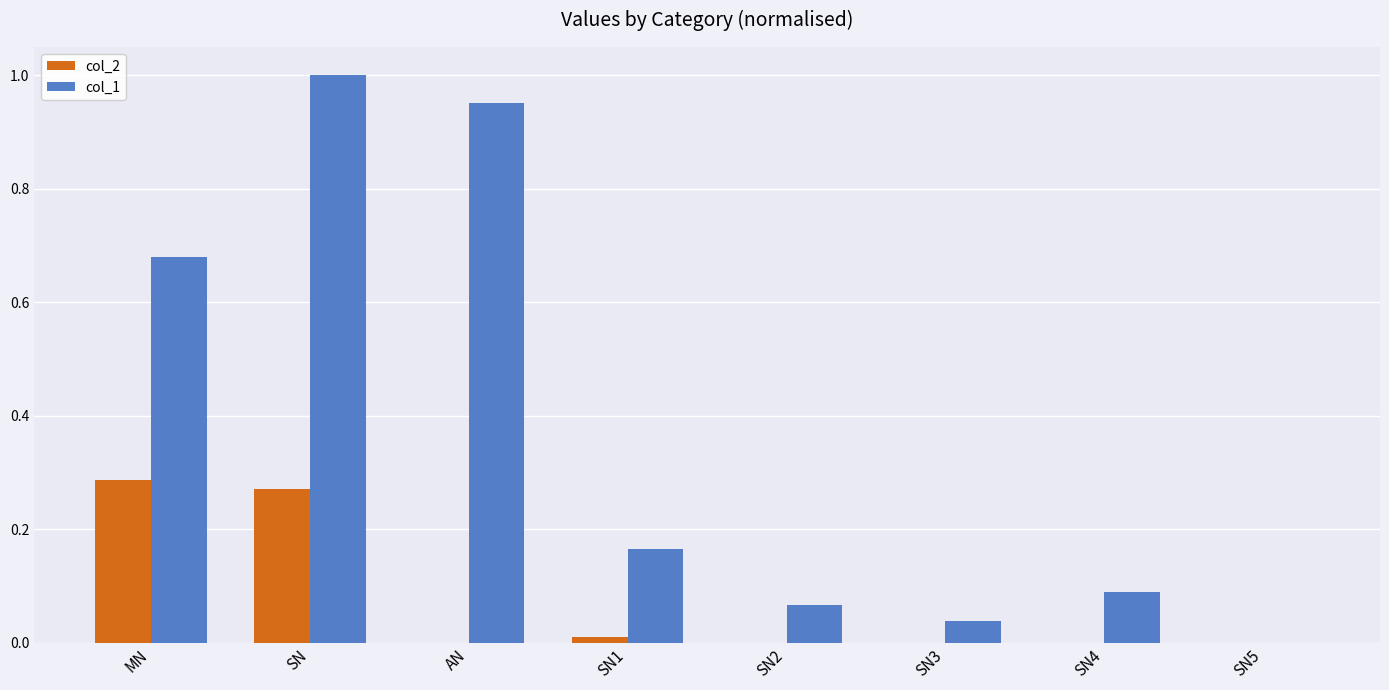

Between SN4 and SN5, which series saw the biggest shift?

col_1